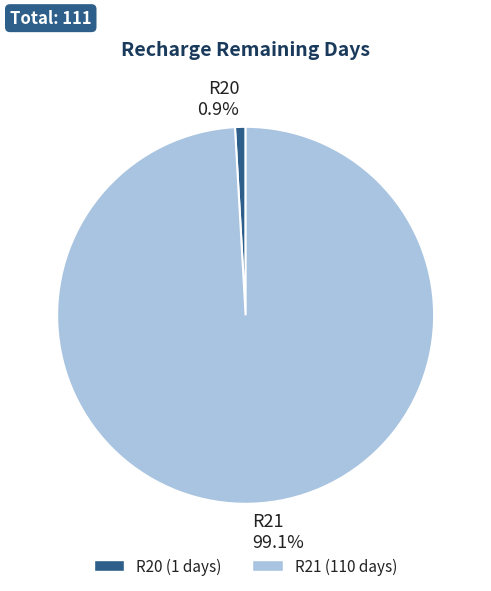

To the nearest percent, what is the difference between the largest and smallest slice percentages?

98%